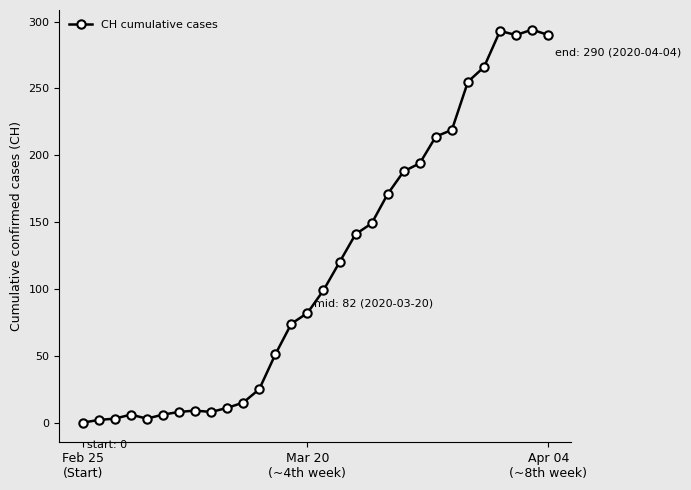

True or false: the data has more than 1 interior local peaks.

True